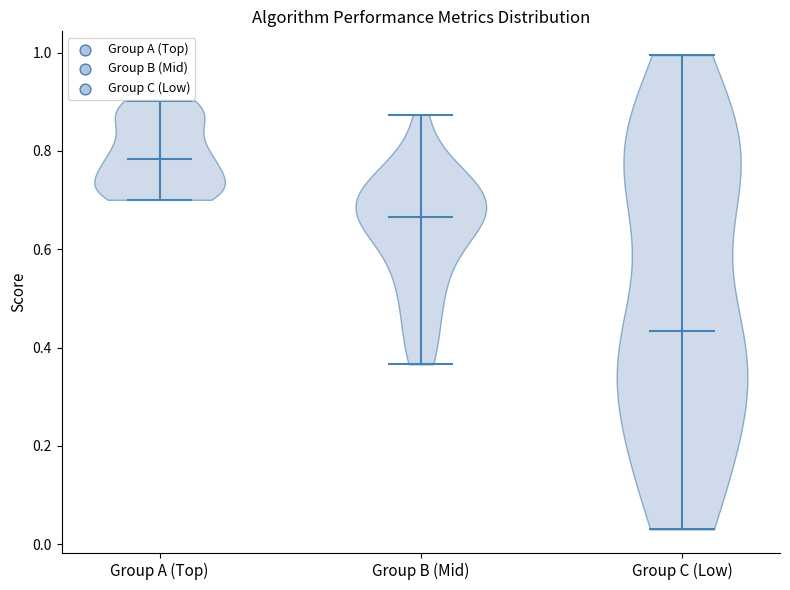

Where does the median line of the violin for Group C (Low) sit on the y-axis? The values are not printed on the chart, so give them approximately, as read against the axis.

0.44